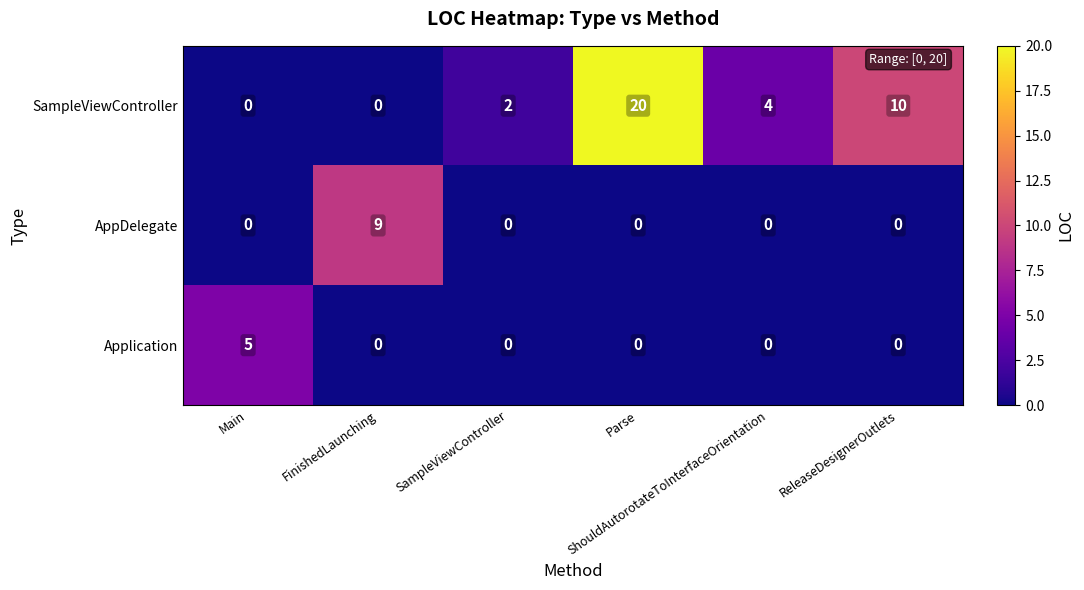

At how many categories does at least one series exceed 7?

3